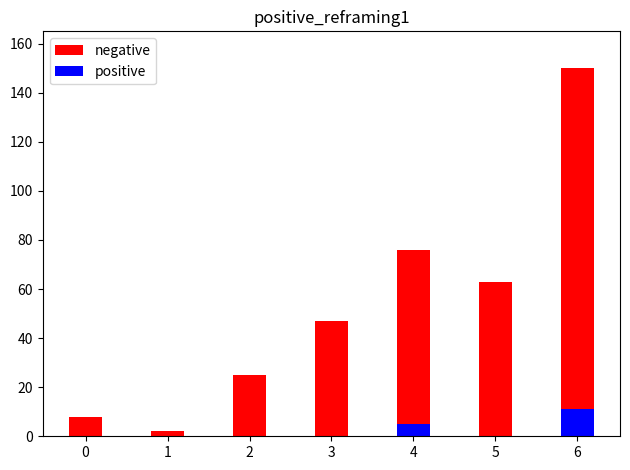

What is the value of the negative bar at the 7th from the left?

150